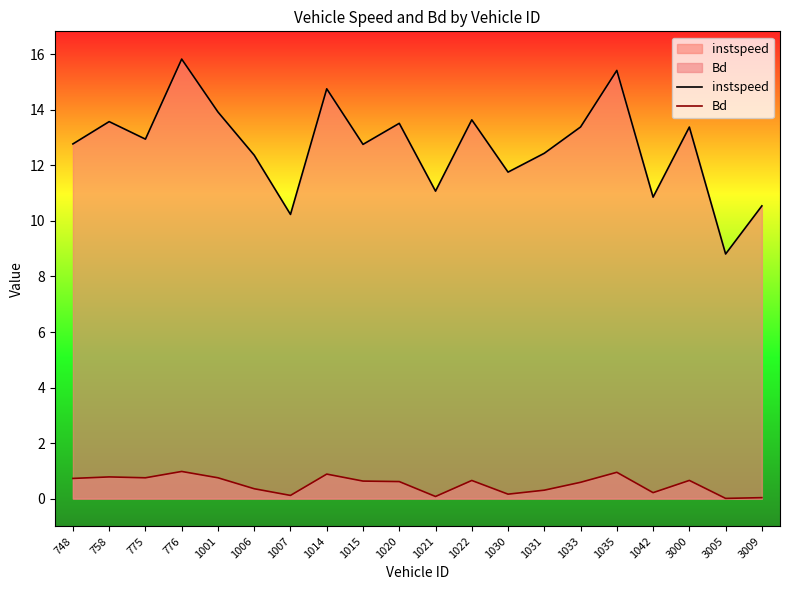

True or false: Bd and instspeed cross at least once.

False